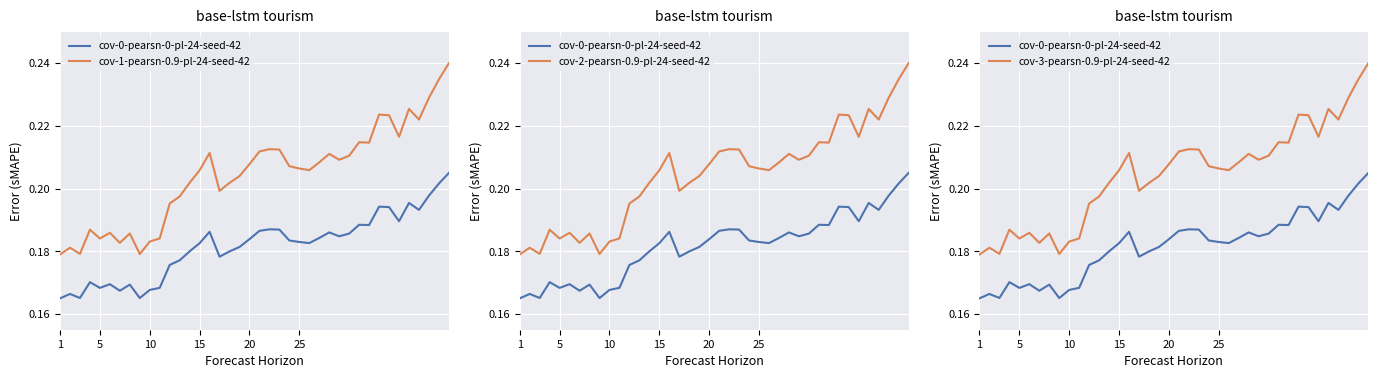

What is the average value of the cov-1-pearsn-0.9-pl-24-seed-42 series?

0.2